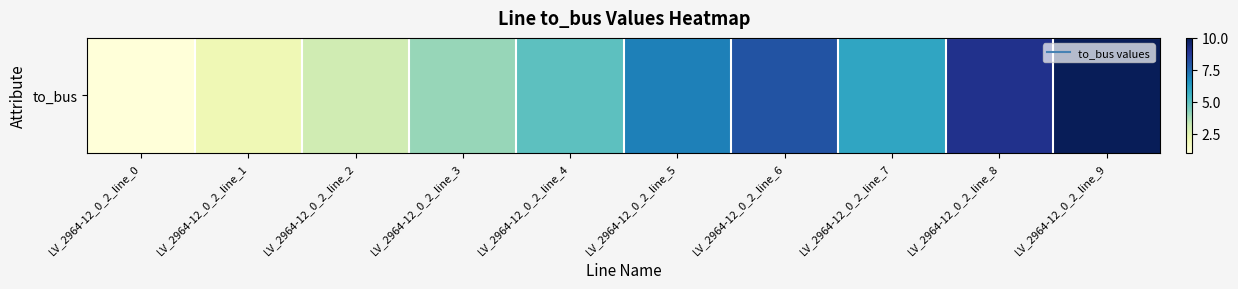

Which has a higher value, LV_2964-12_0_2_line_8 or LV_2964-12_0_2_line_5?

LV_2964-12_0_2_line_8